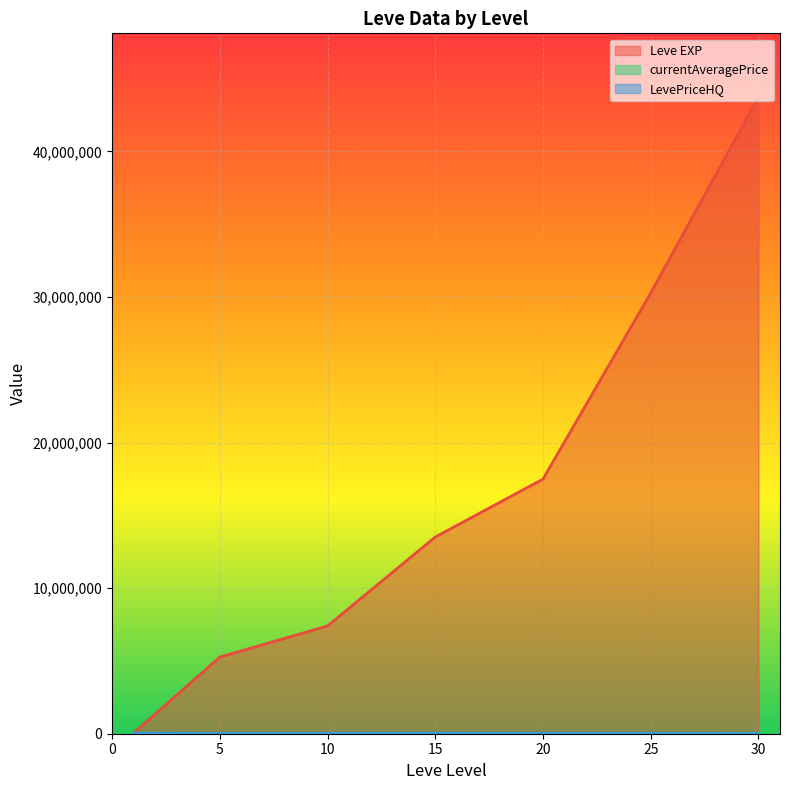

The LevePriceHQ series shows 14872.5 at 5. True or false?

True